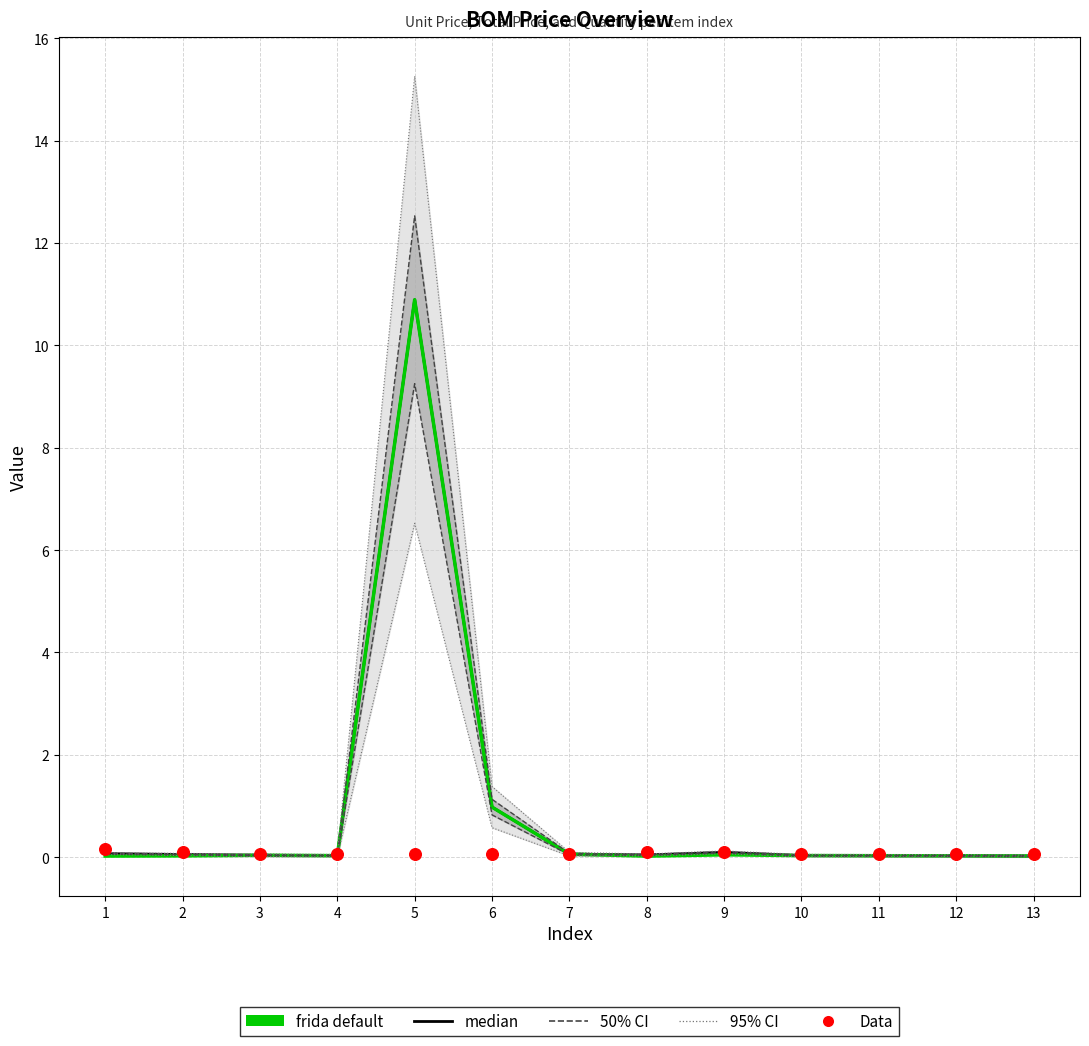

At which category is the sum across all series the highest?

5